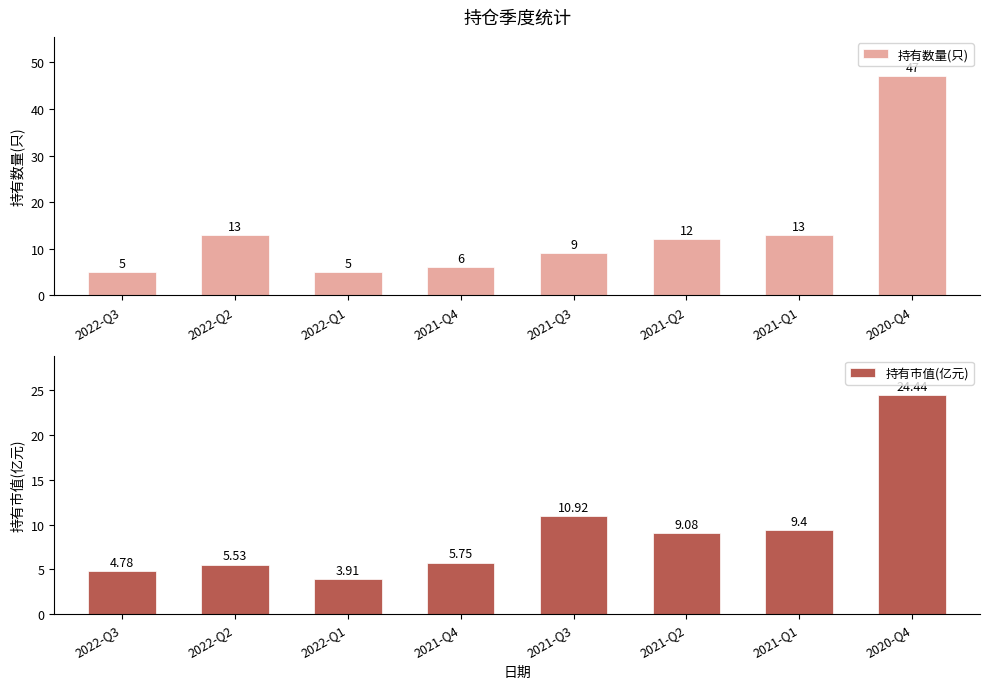

The 持有市值(亿元) series shows 8.3 at 2022-Q3. True or false?

False